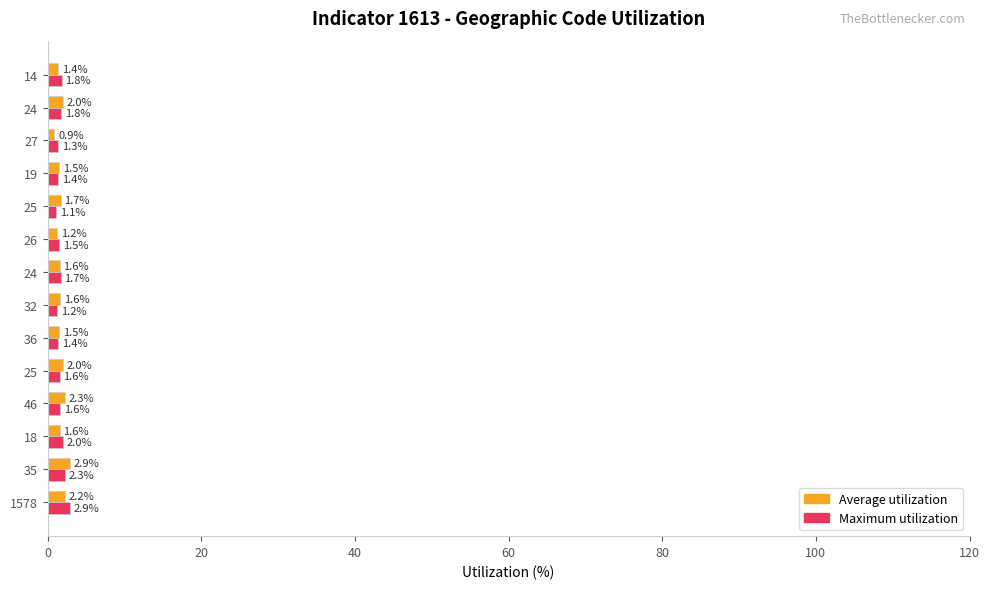

What are all the series names shown in the legend?

Average utilization, Maximum utilization